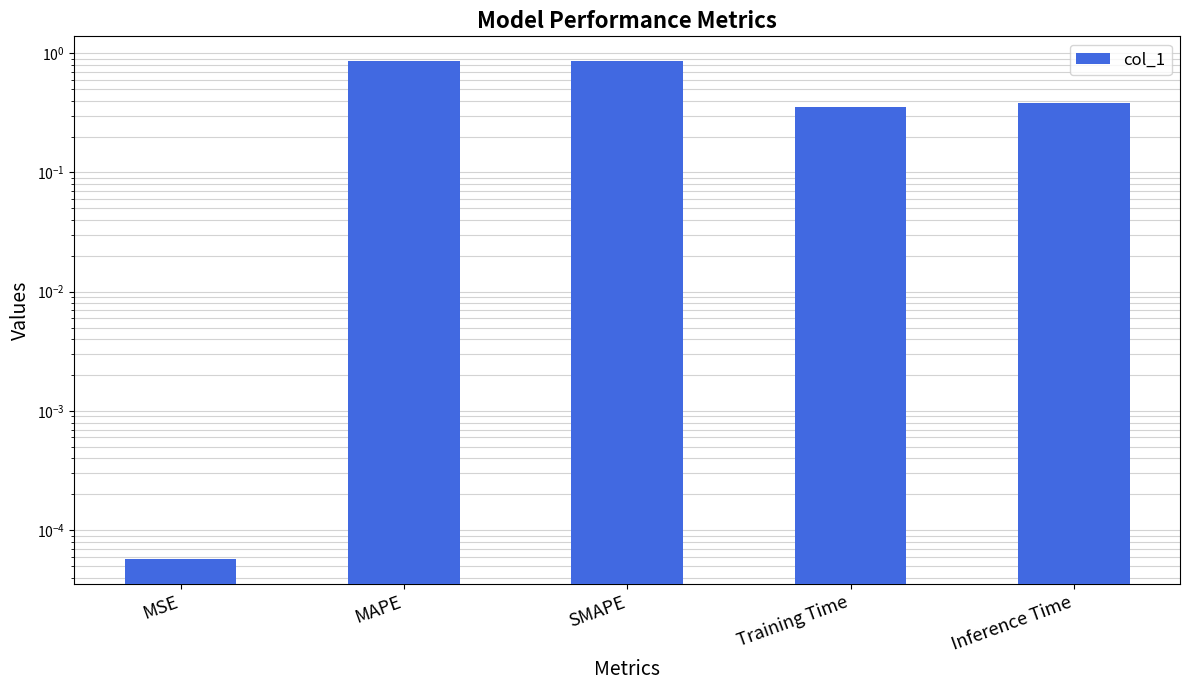

What value does the data have at Training Time?

0.4